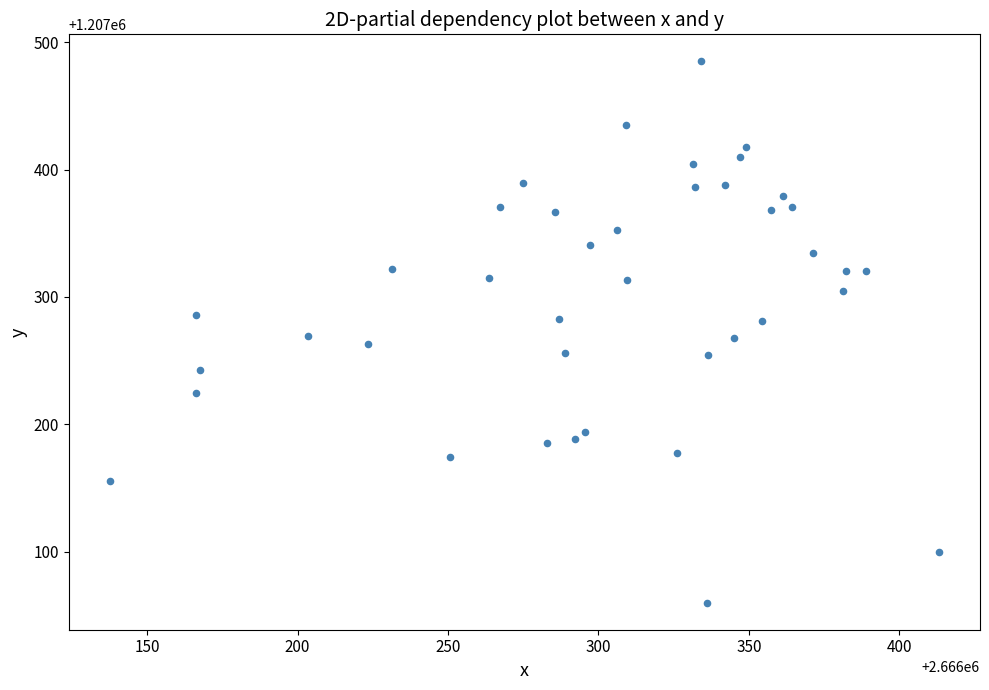

What is the range of X values (max minus min)?

275.4